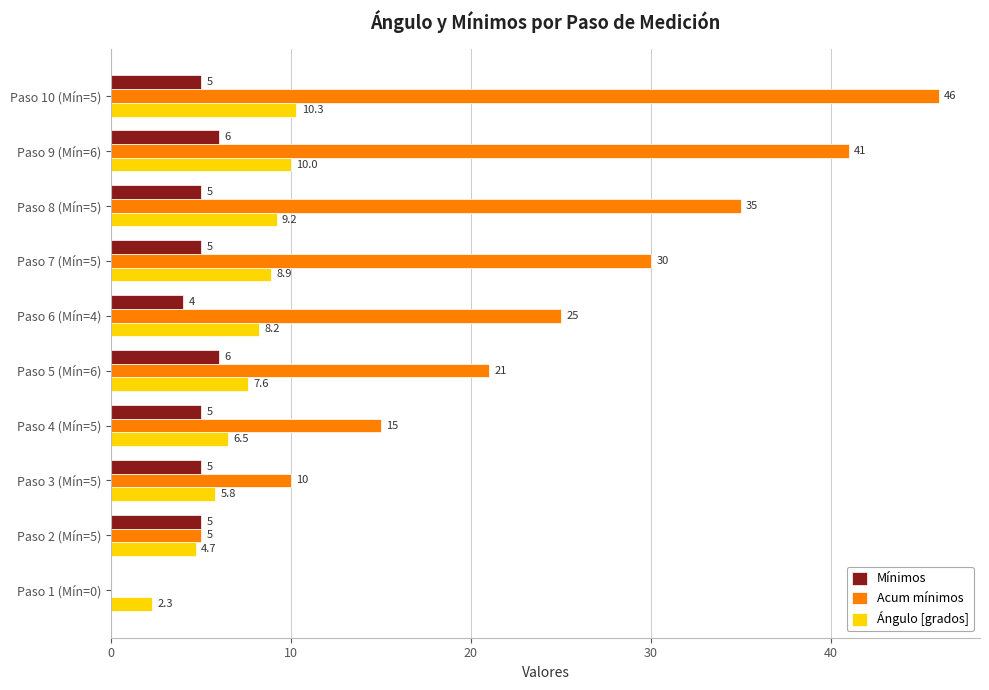

What is the sum of all Acum mínimos values?

228.0